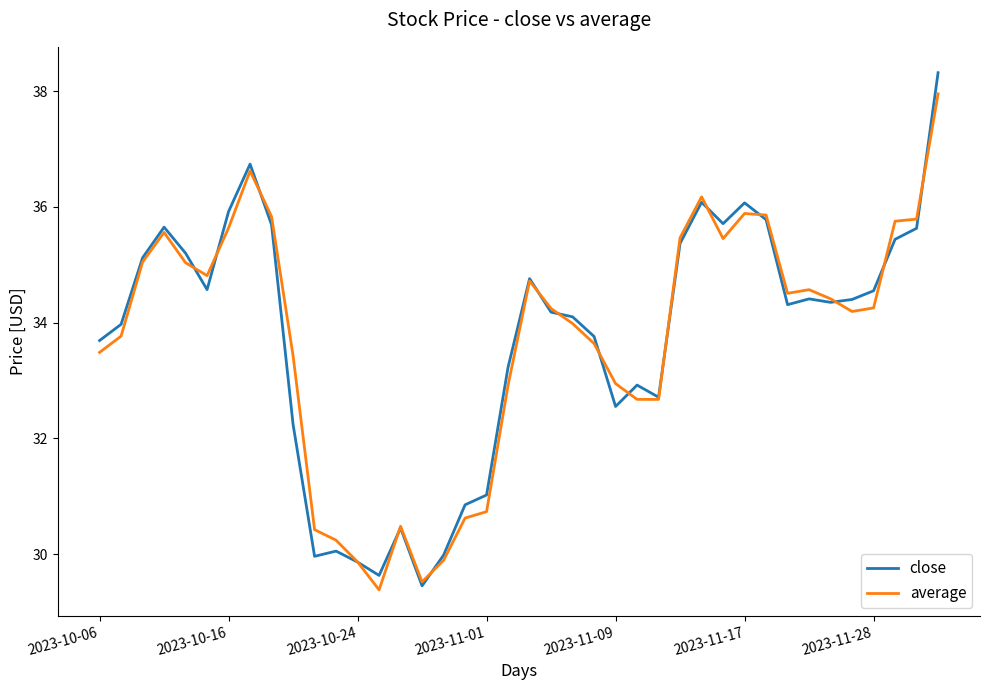

What is the difference between the maximum and minimum values in the close series?

8.9